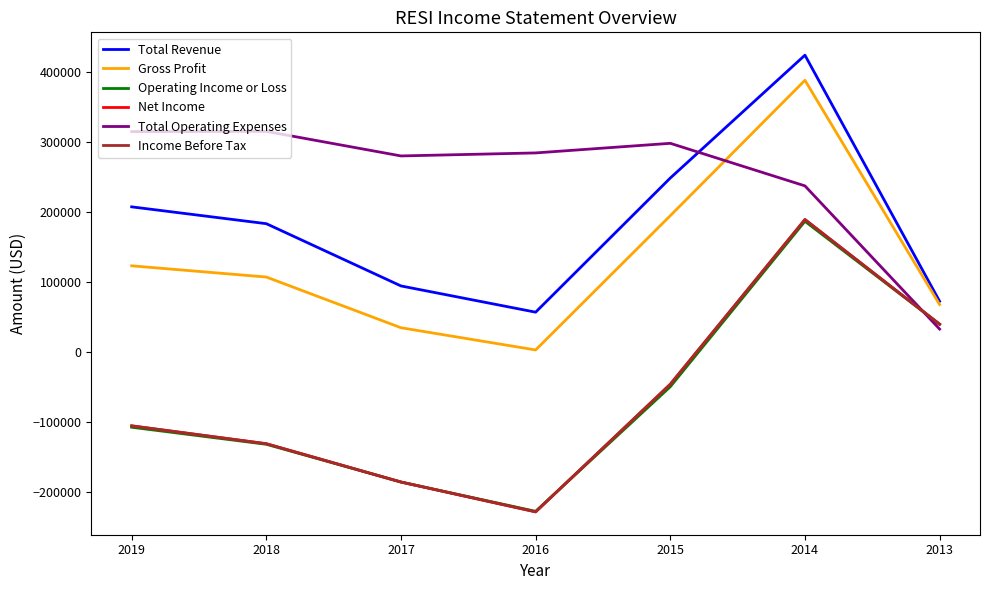

Where does the Total Revenue series first go above 183000?

2019